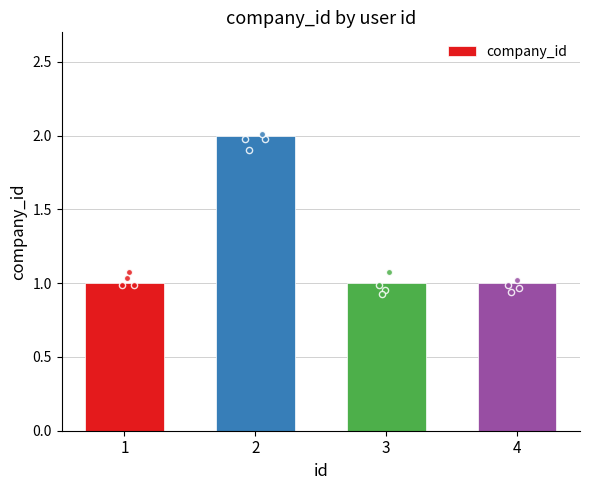

What is the ratio of the value at 3 to the value at 1?

1.0